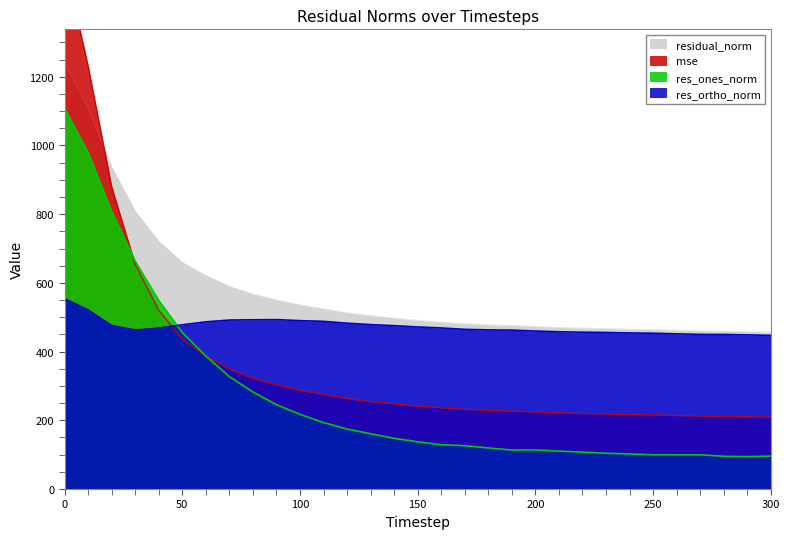

True or false: residual_norm has more than 2 points higher than both neighbors.

False